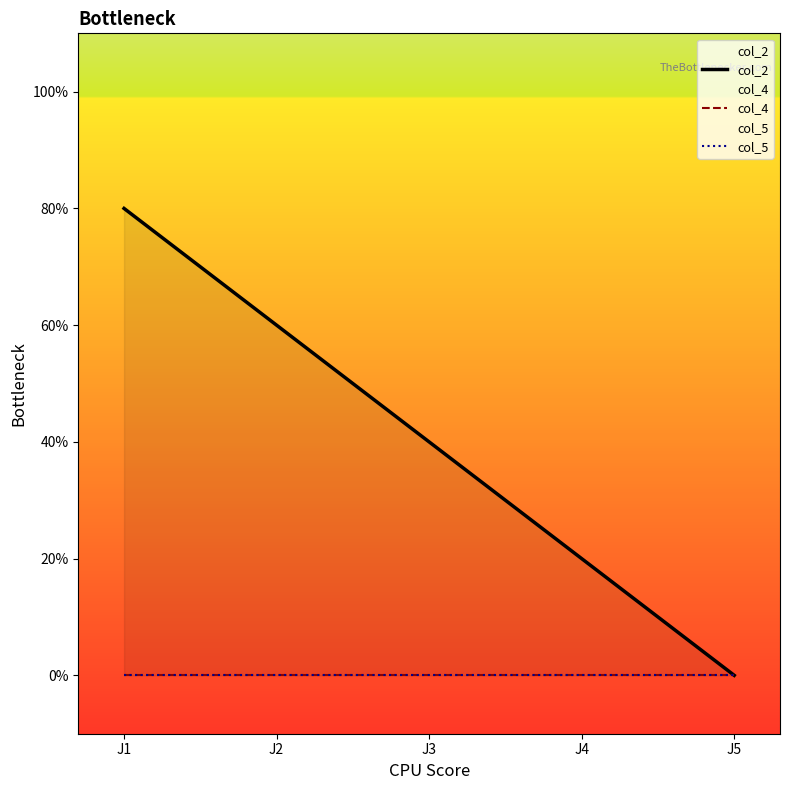

Reading left to right, transcribe all the data shown in this chart.

col_2: 8	6	4	2	0
col_4: 0	0	0	0	0
col_5: 0	0	0	0	0